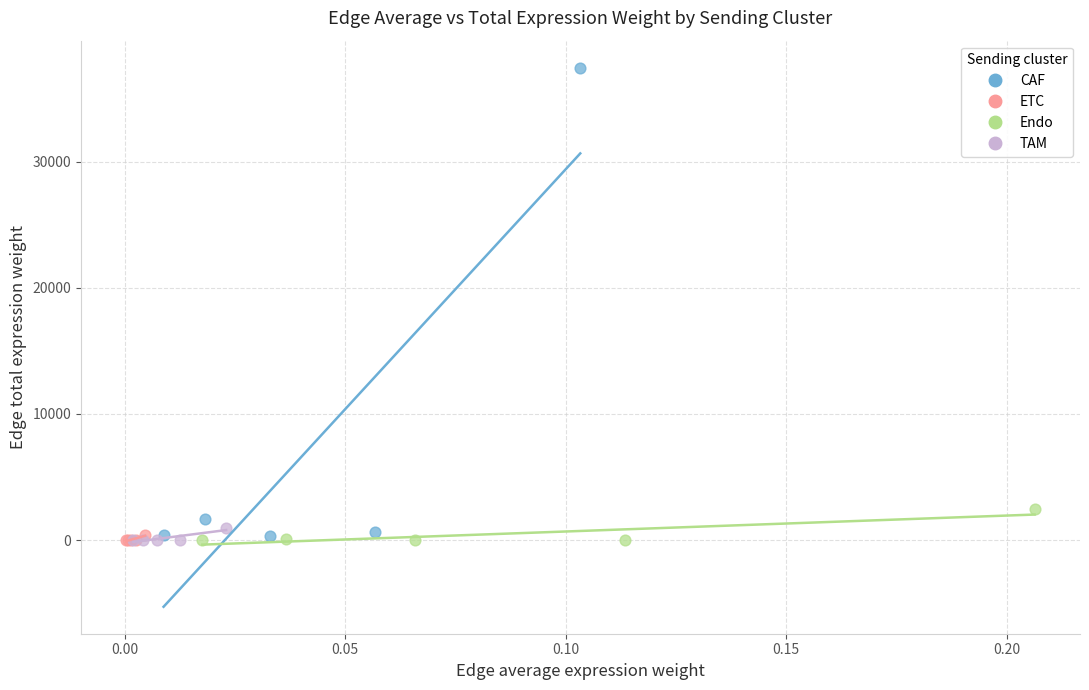

Which series reaches the maximum Y coordinate?

CAF